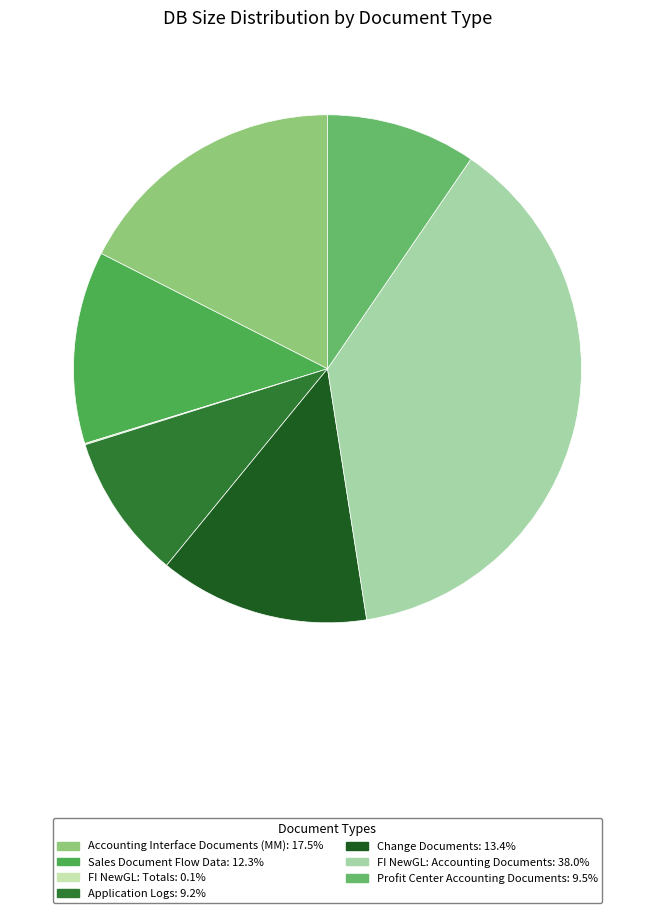

To the nearest percent, what percentage of the pie is FI NewGL: Accounting Documents?

38%